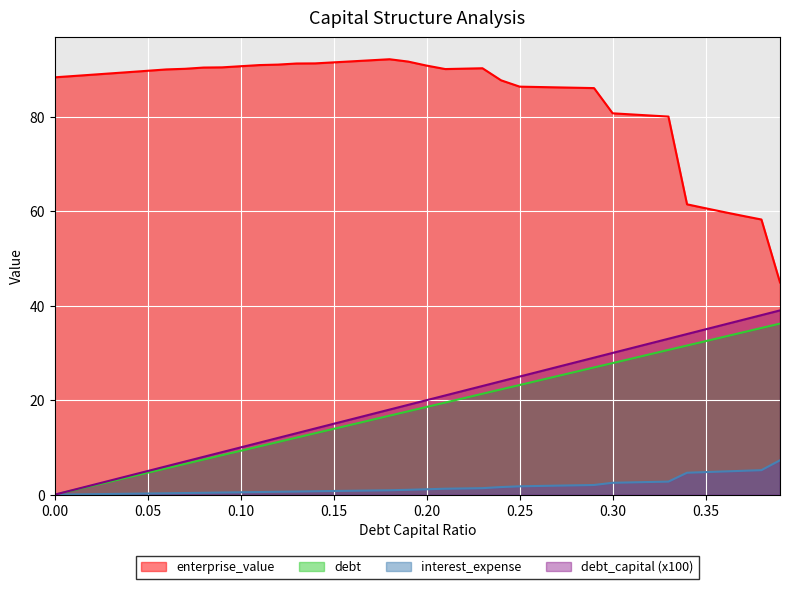

True or false: interest_expense and enterprise_value cross at least once.

False